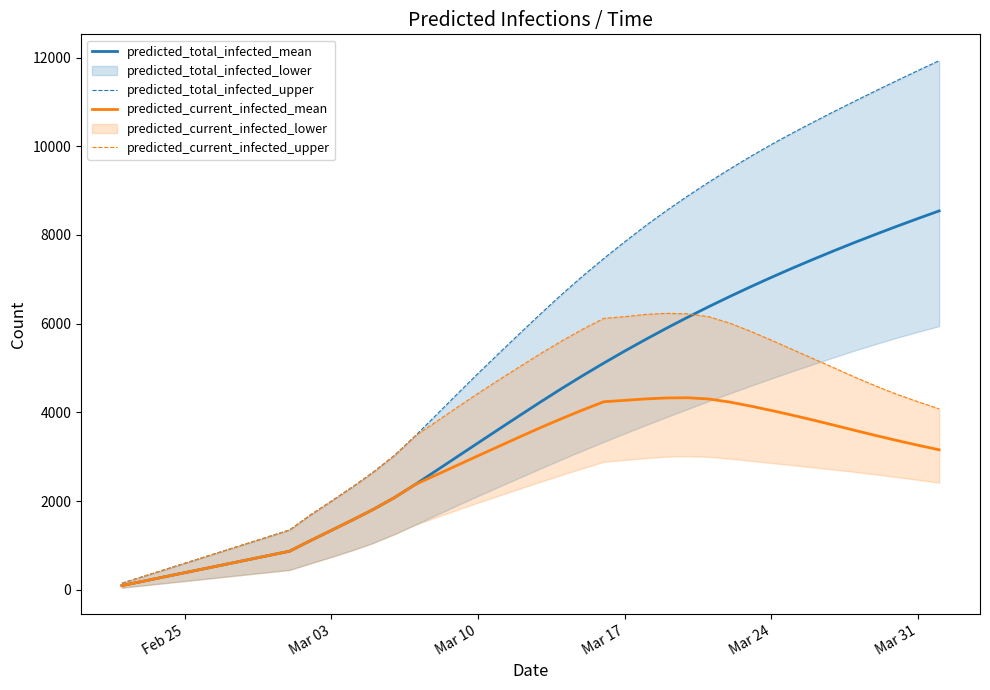

Is the value of predicted_current_infected_upper at 16 greater than the value of predicted_total_infected_mean at 16?

Yes